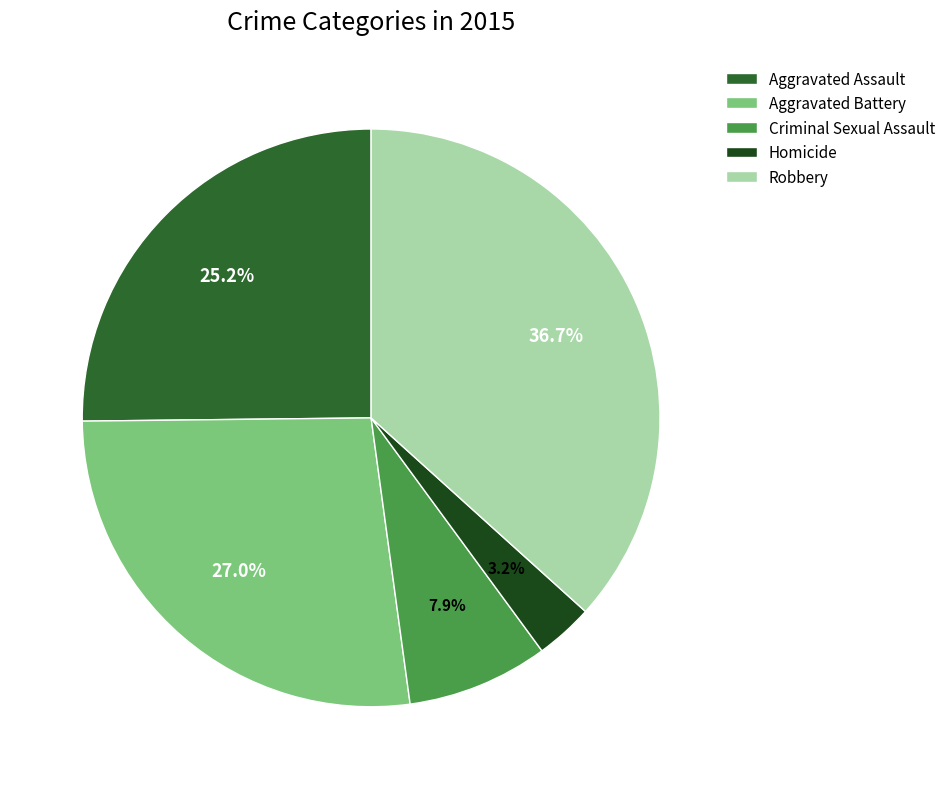

Does any single category account for the majority?

No